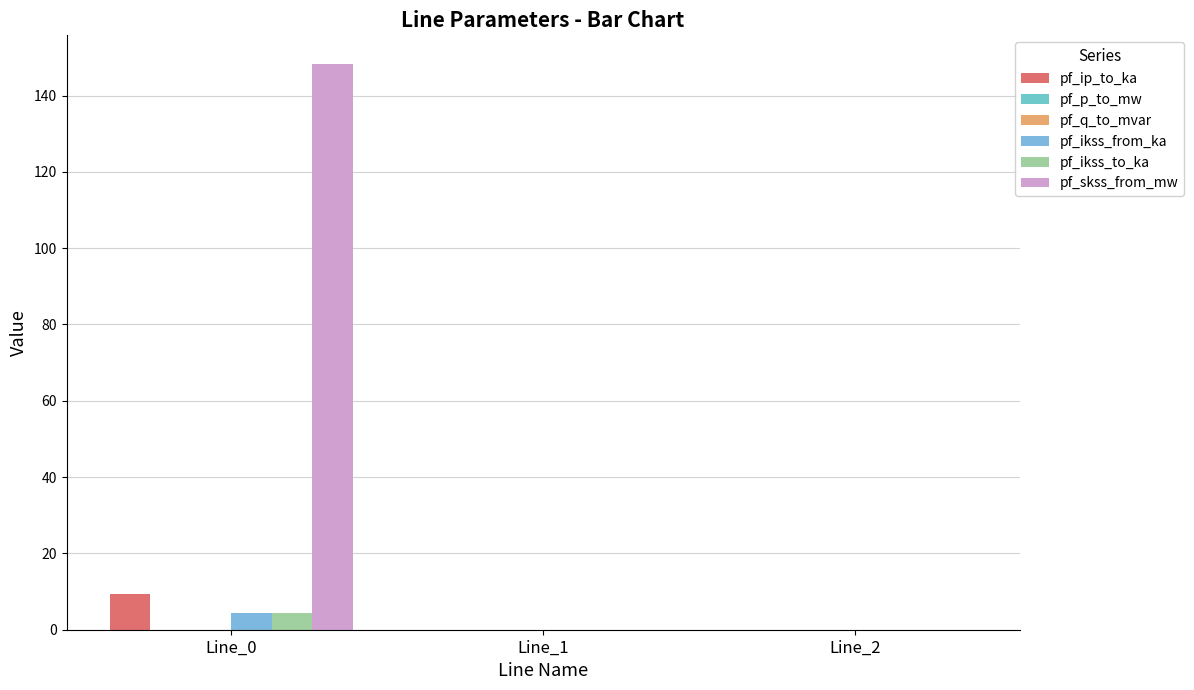

What is the difference between the maximum and second lowest values in the pf_ikss_to_ka series?

4.3